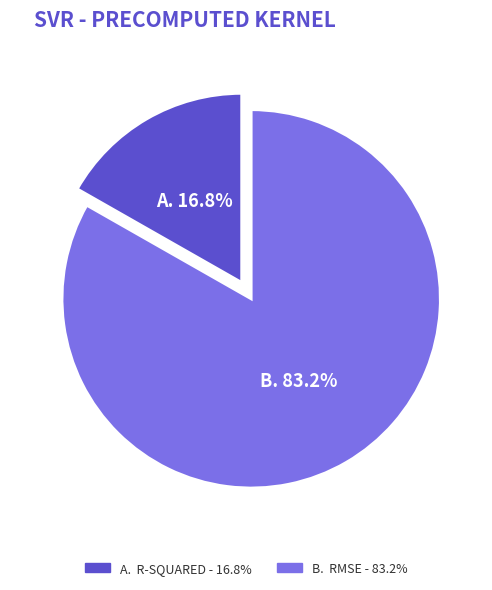

Does any single category account for the majority?

Yes